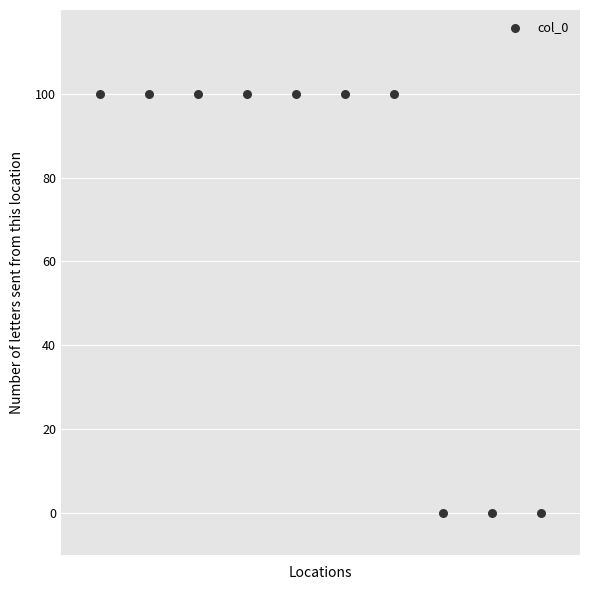

What is the range of Y values (max minus min)?

100